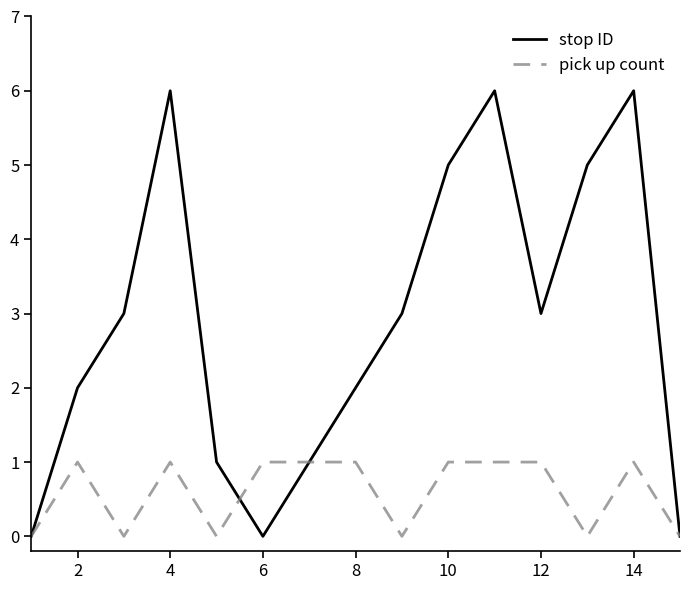

What is the difference between the maximum and minimum values in the pick up count series?

1